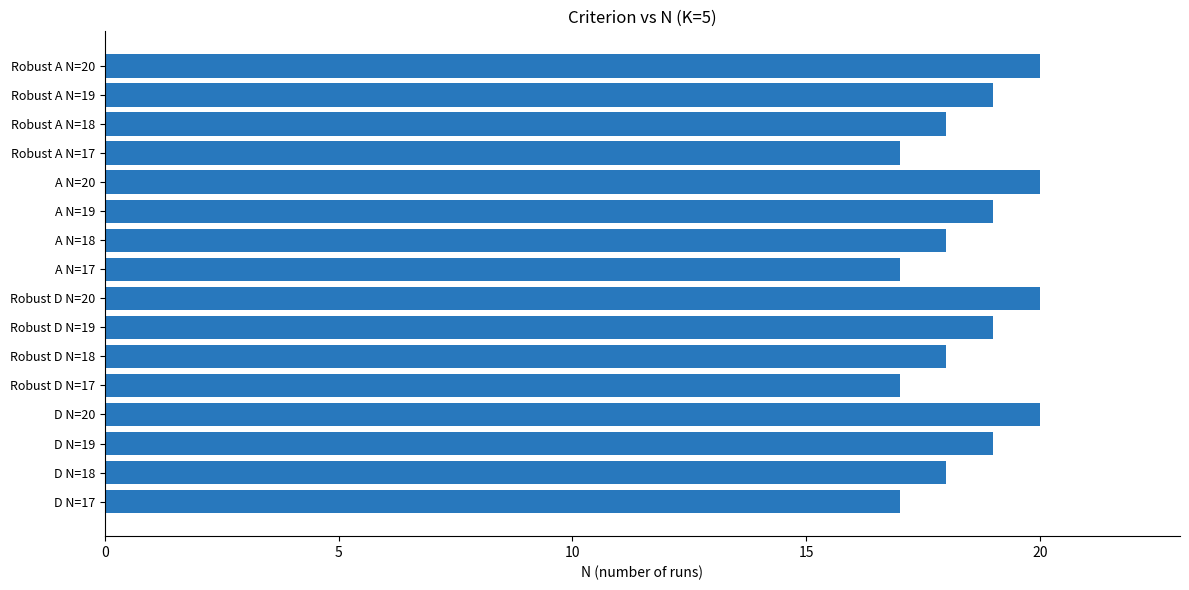

Count the number of data series in this chart.

1